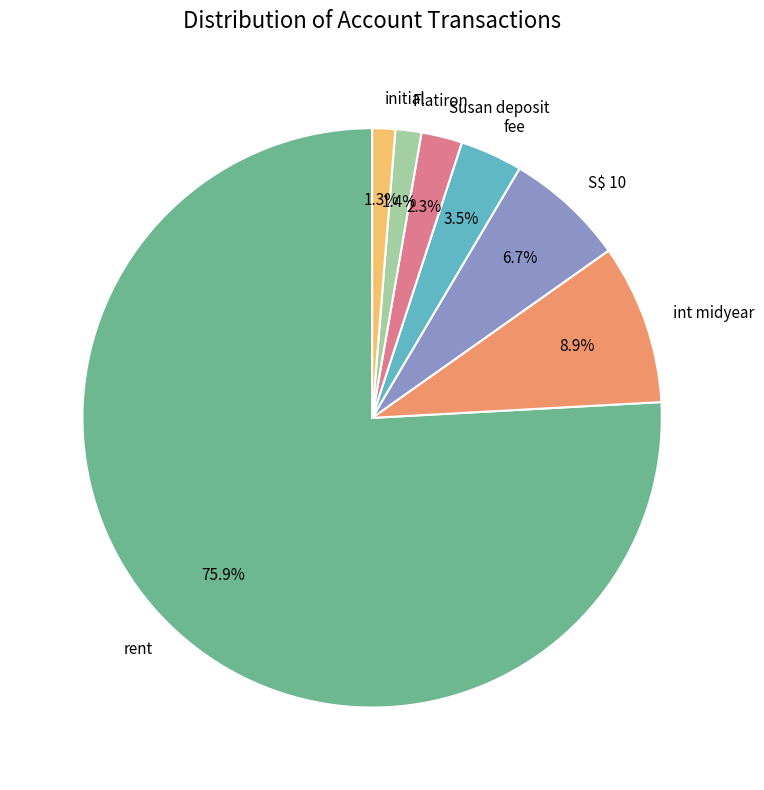

Count the number of slices in the pie.

7